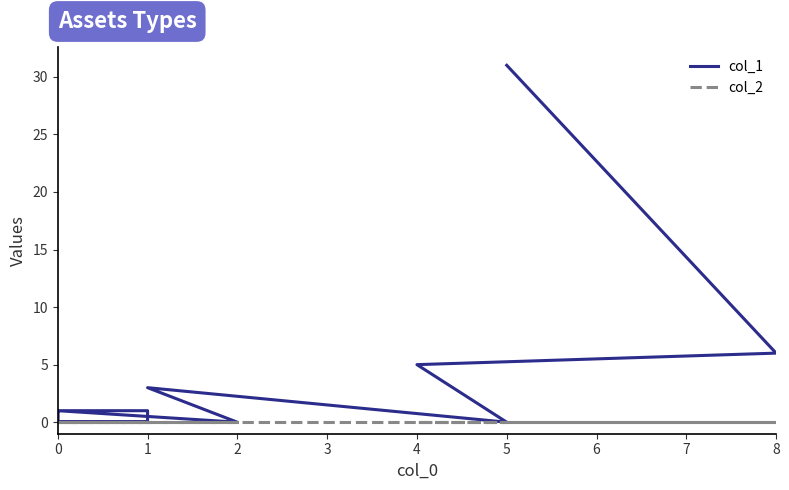

How many distinct data groups are displayed?

2